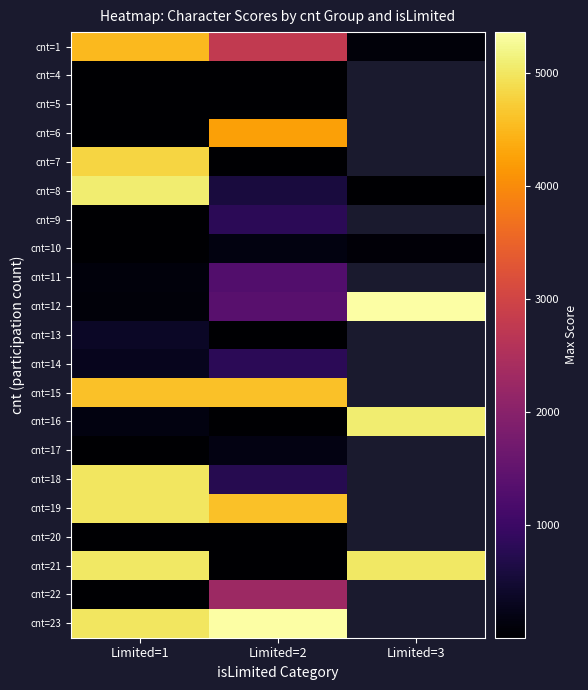

The cnt=19 series shows 6907.2 at Limited=2. True or false?

False